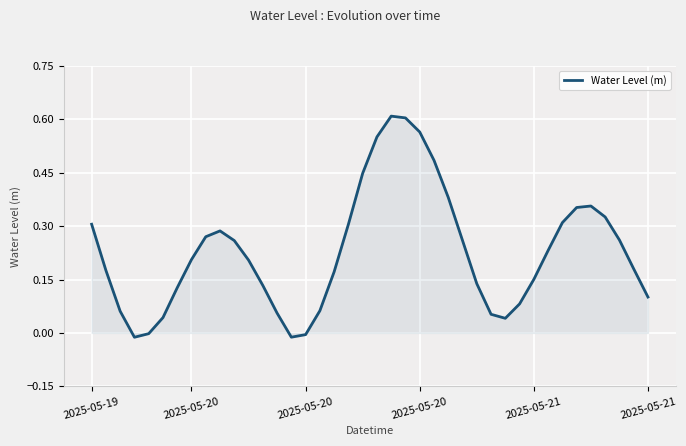

How many series are shown in this chart?

1